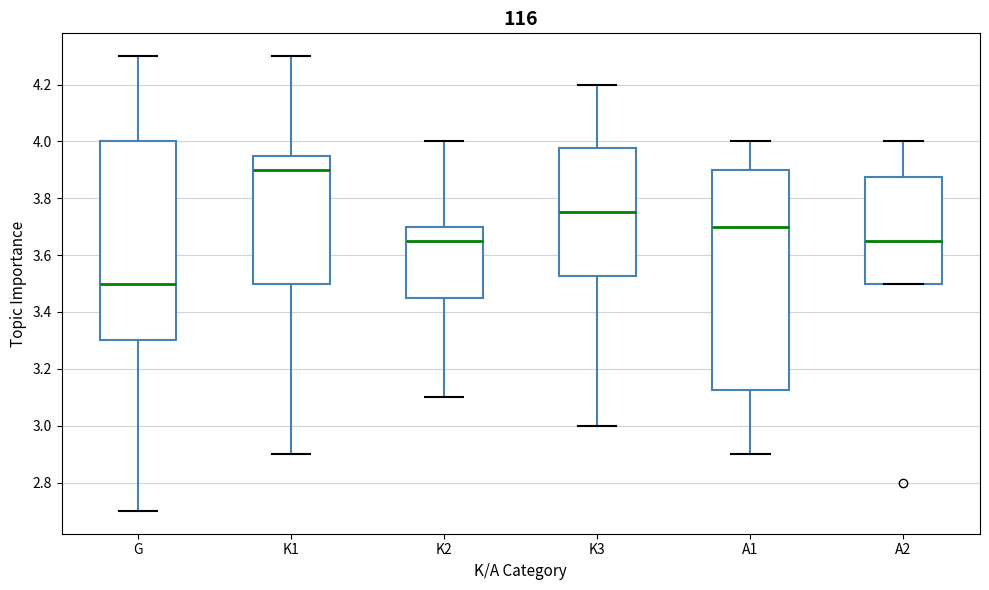

Where is the lower edge of the box for A2 on the y-axis? The values are not printed on the chart, so give them approximately, as read against the axis.

3.50